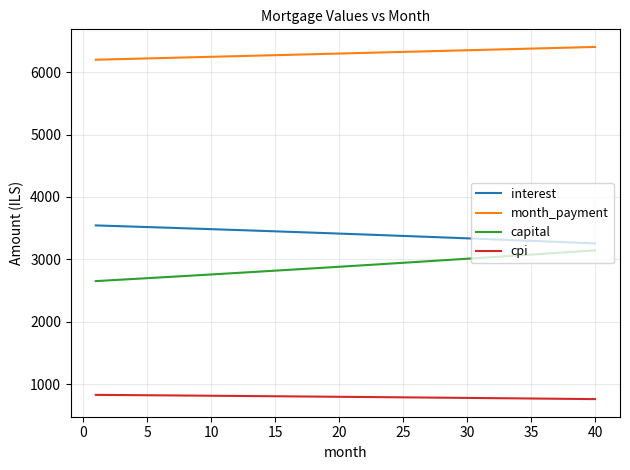

Rank the series by their maximum value, from lowest to highest.

cpi, capital, interest, month_payment